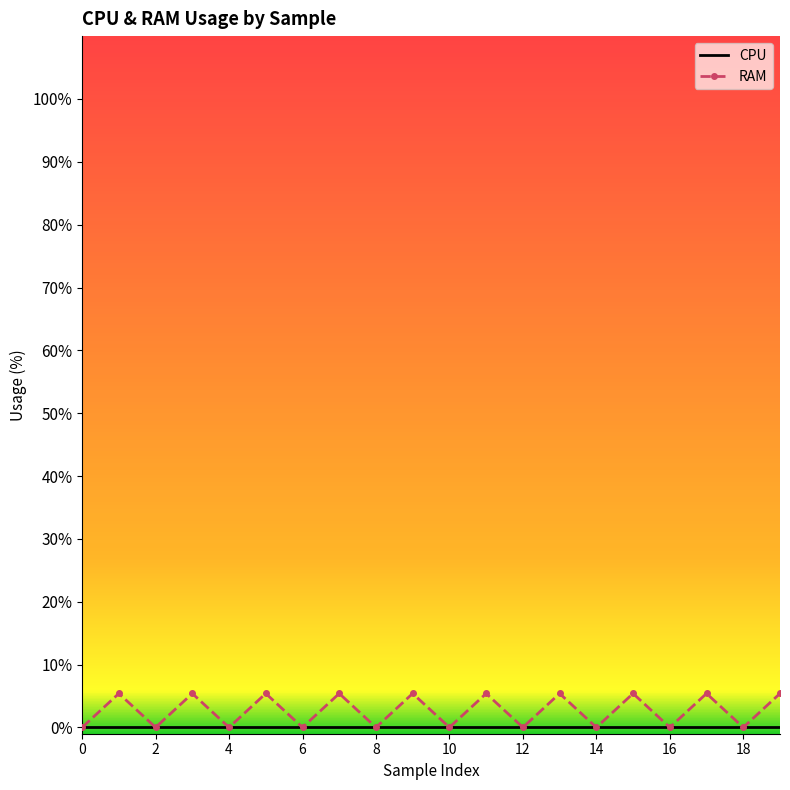

What are all the series names shown in the legend?

CPU, RAM